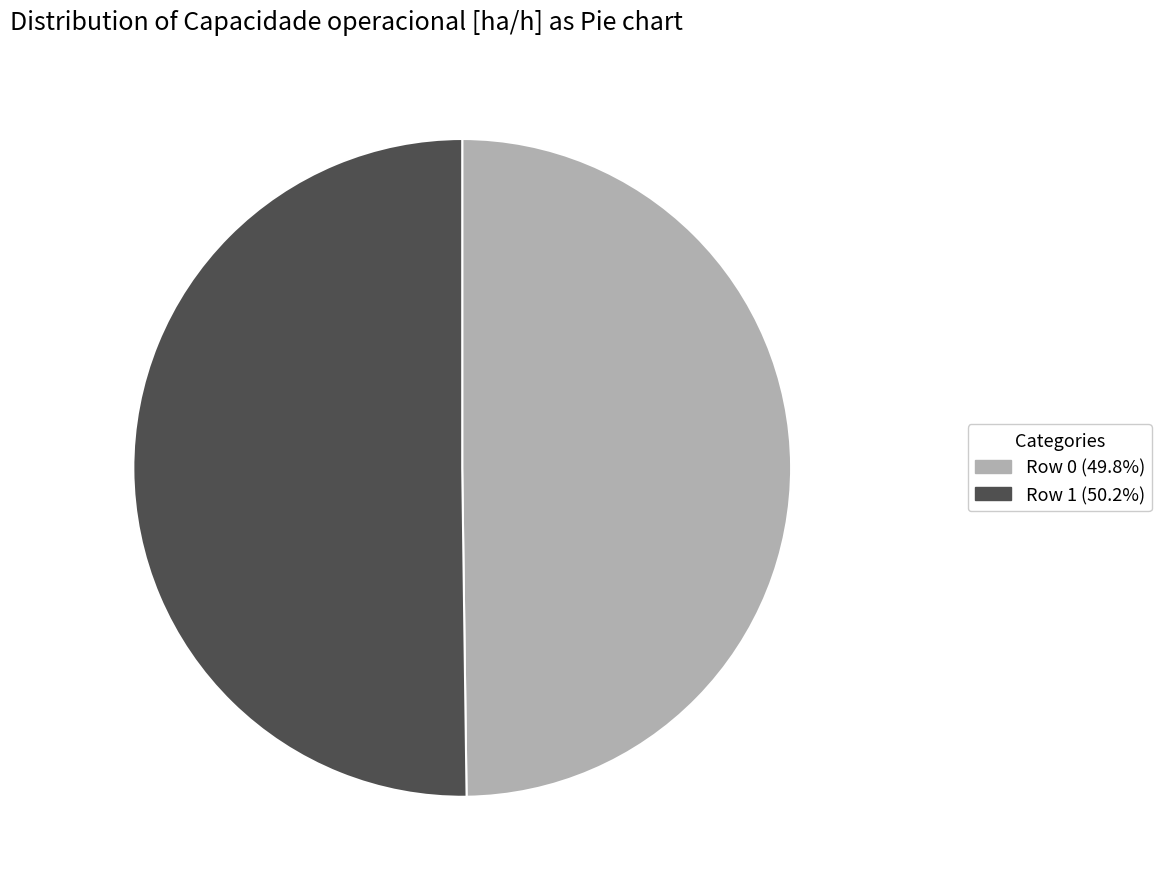

True or false: Row 0 accounts for 50% of the total.

True